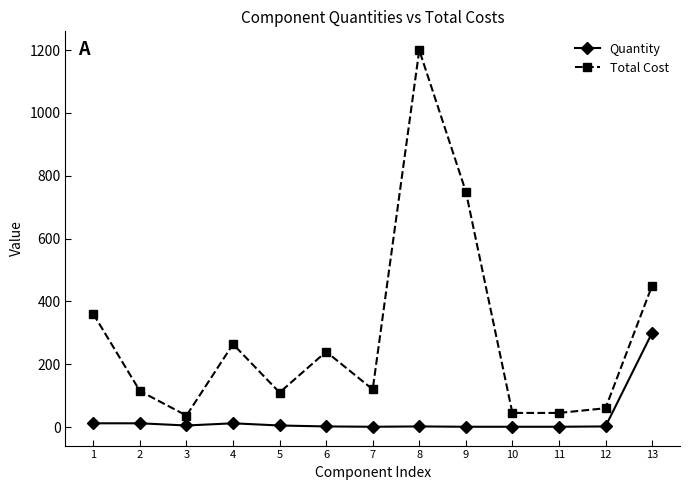

True or false: Quantity has a value of 1.0 at 9.

True